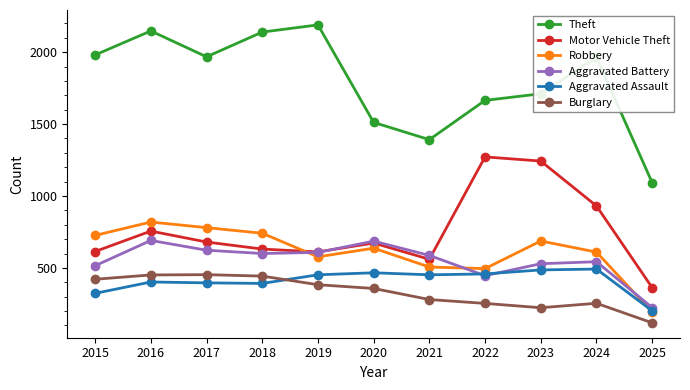

Is it true that Aggravated Battery equals 129 at 2025?

False